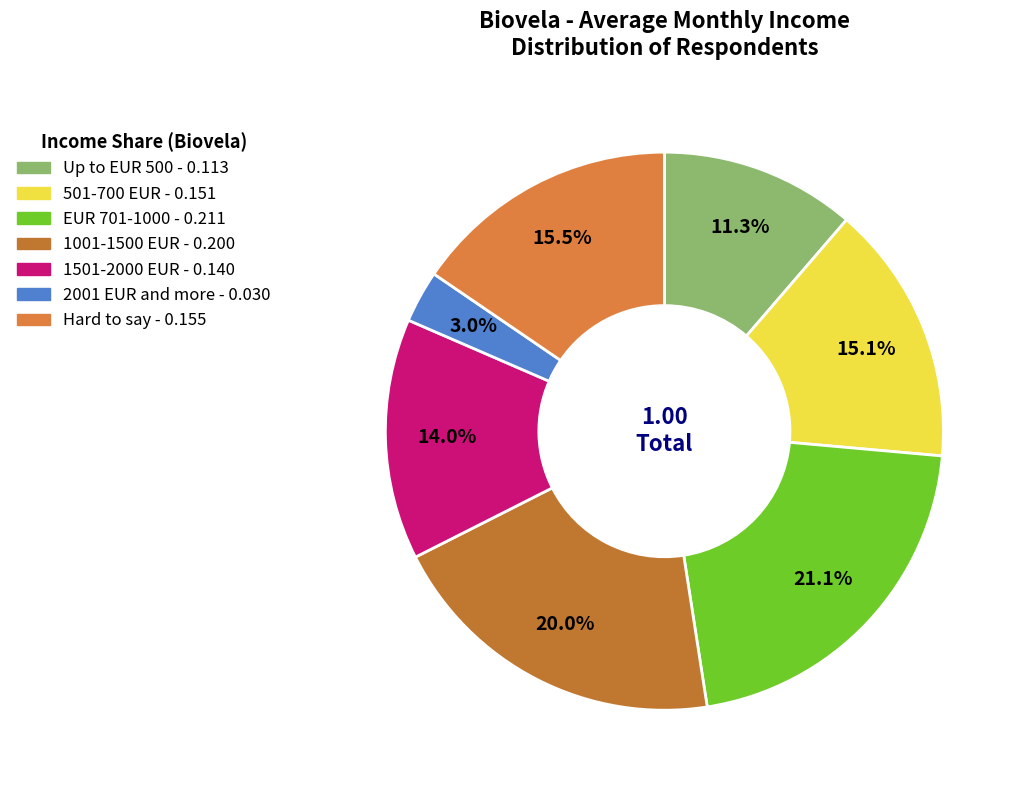

Does 2001 EUR and more account for over 50% of the chart?

No